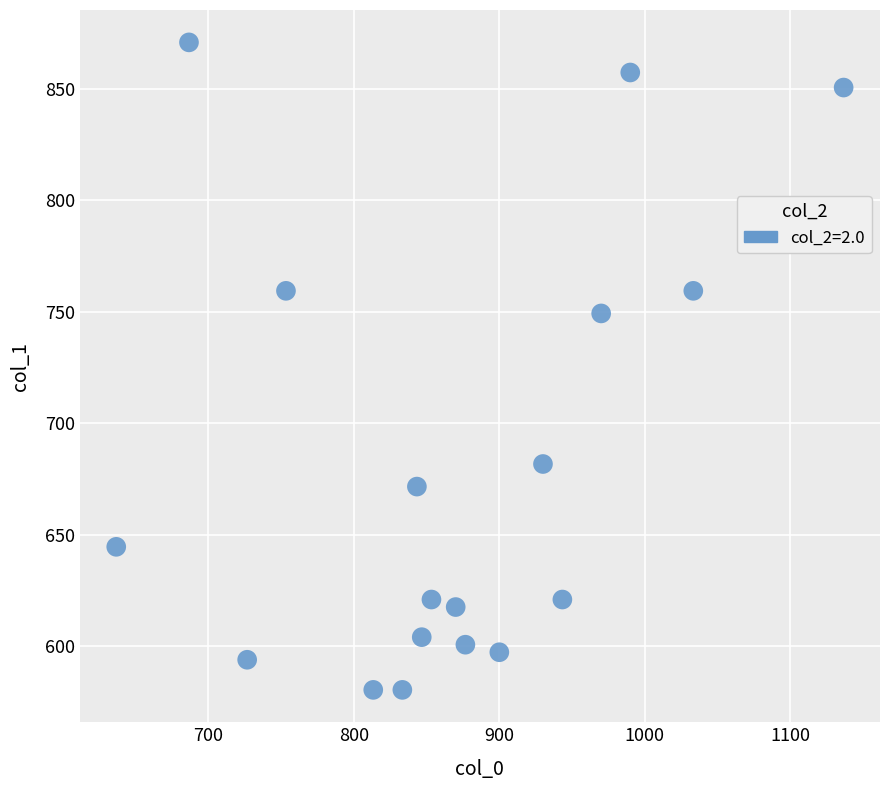

What is the range of X values (max minus min)?

500.0